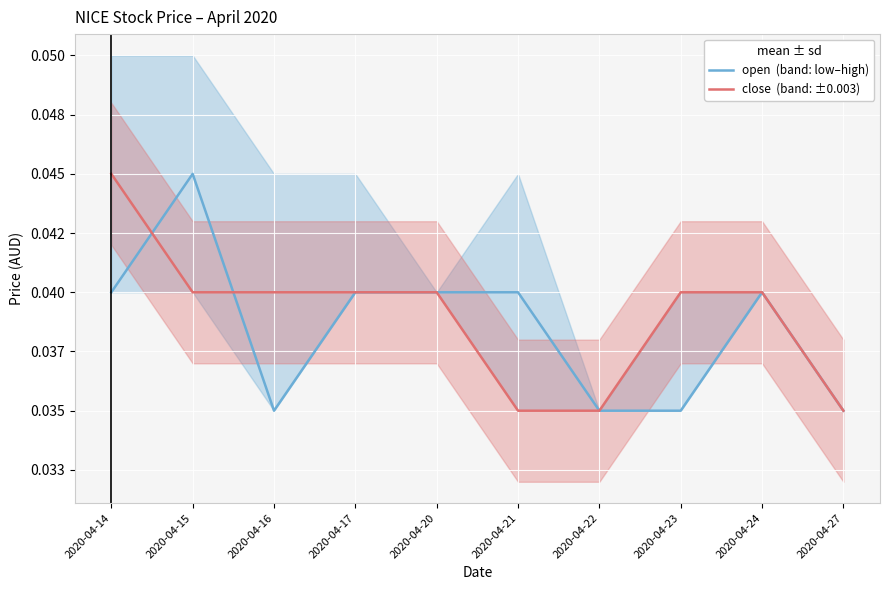

How many close  (band: ±0.003) values are between 0 and 1?

10